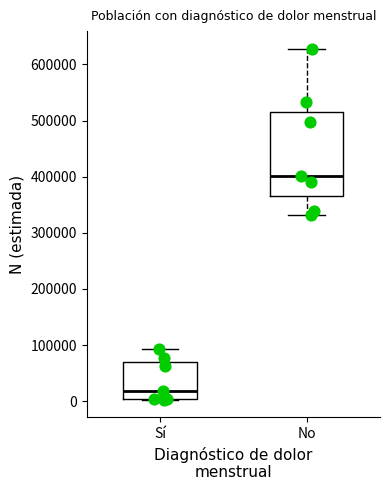

Reading left to right, read every box against the y-axis: the position of its median line, the range the box covers, and the ends of its whiskers. The values are not printed on the chart, so give them approximately, as read against the axis.

Sí: median 20000, box 0 to 70000, whiskers 0 to 90000
No: median 400000, box 360000 to 510000, whiskers 330000 to 630000